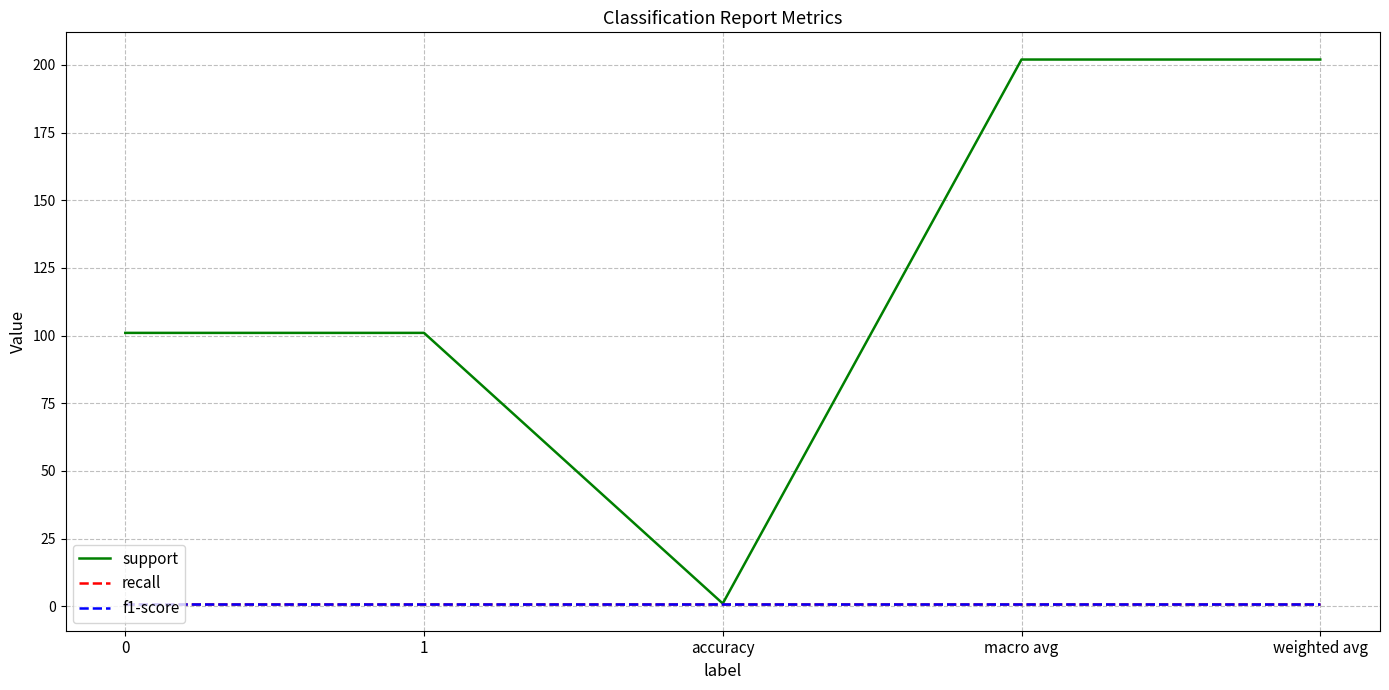

How many lines are shown in the chart?

3